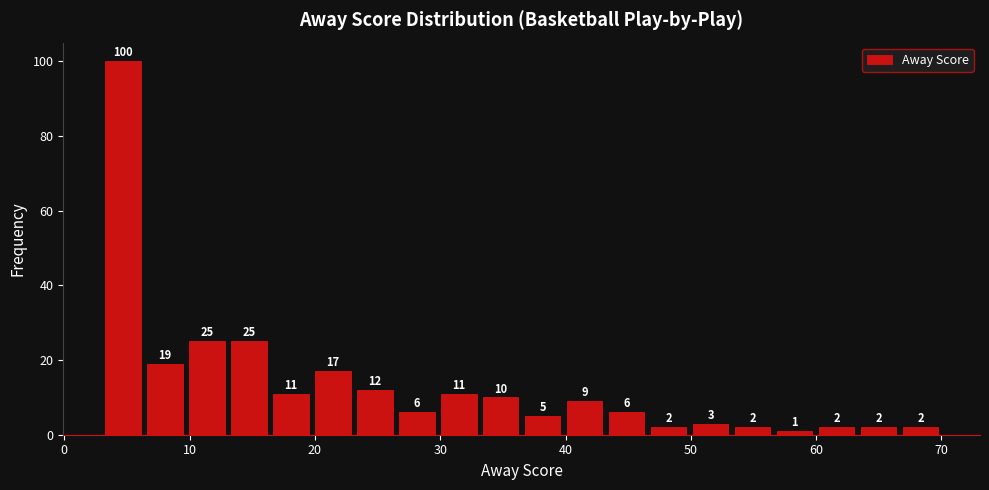

Around what value on the x-axis is the tallest bar? Give the approximate position of its centre, as read against the axis.

5